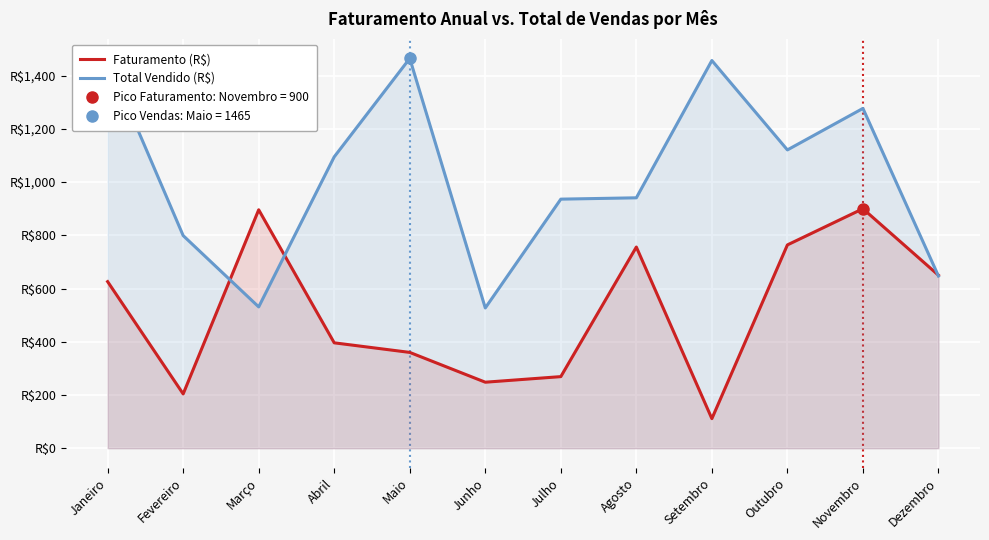

What is the average value of the Faturamento (R$) series?

515